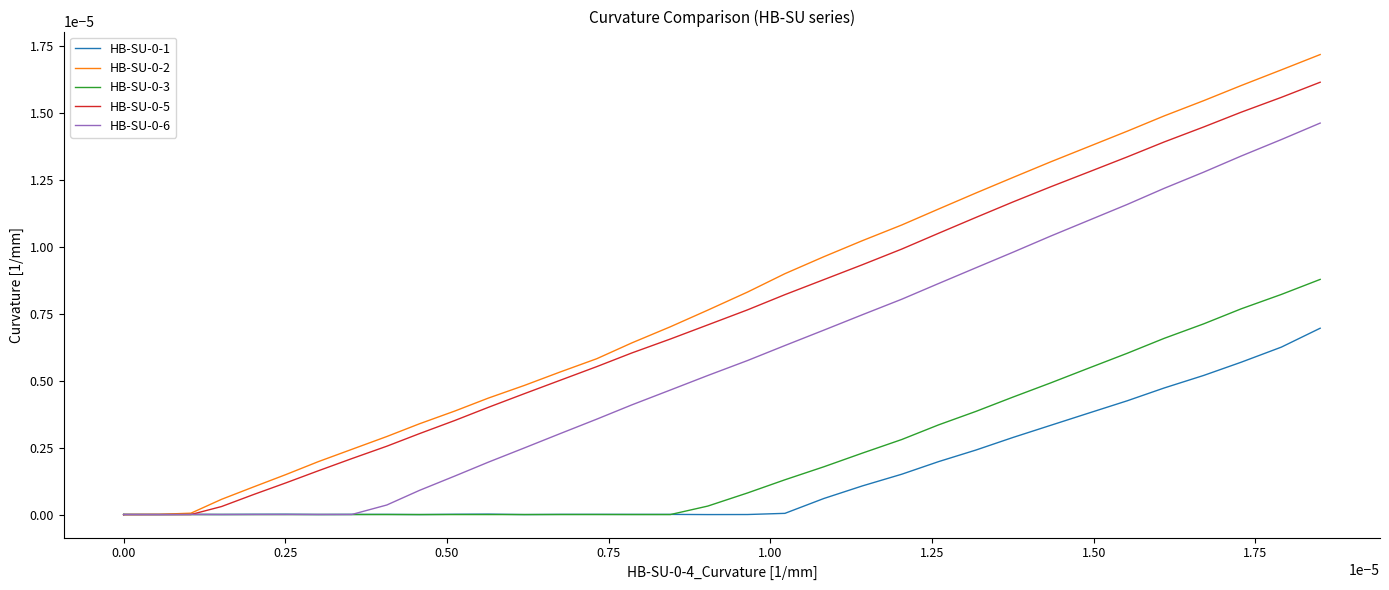

Is this an area chart (filled region under the line)?

No